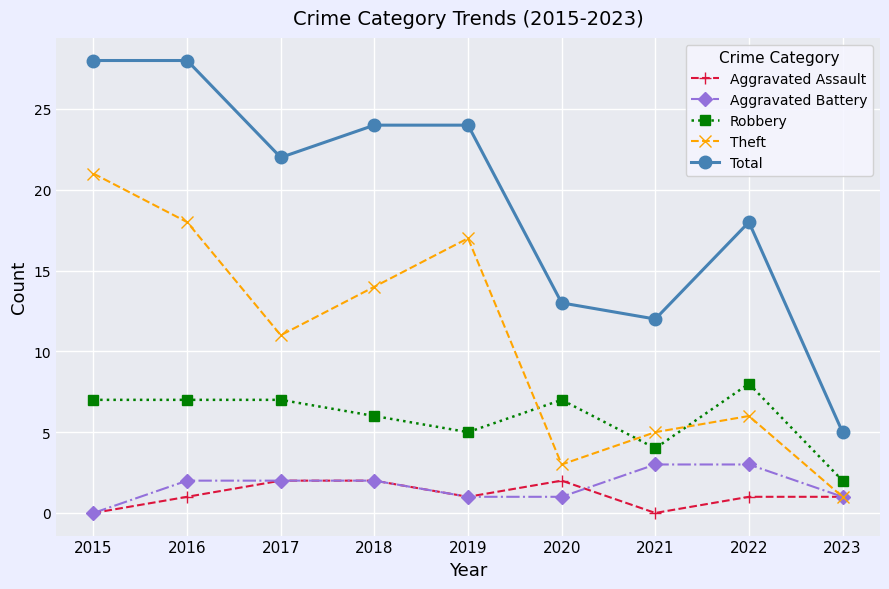

Does the chart display data point markers on the line(s)?

Yes